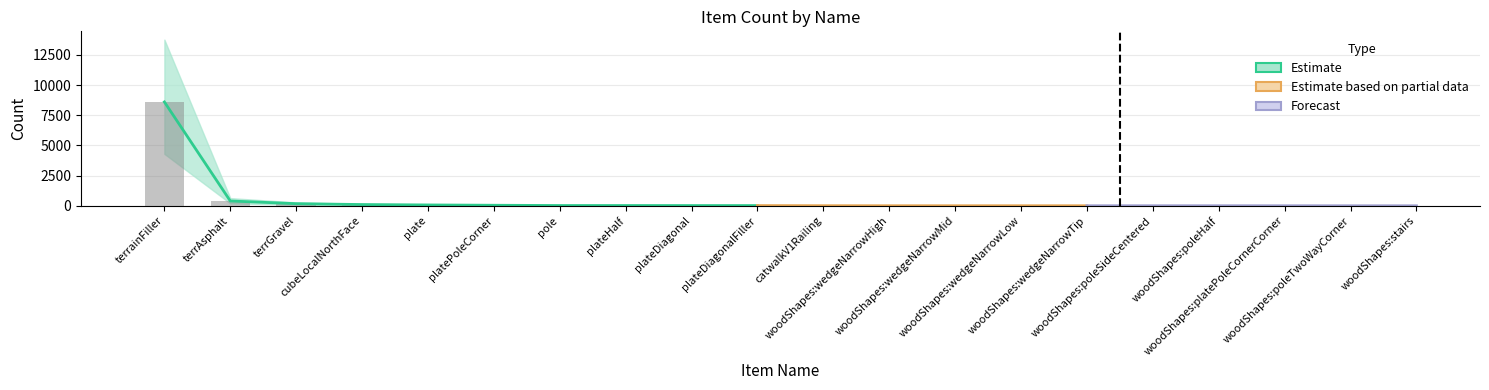

Which has a higher value, woodShapes:poleTwoWayCorner or plateDiagonalFiller?

plateDiagonalFiller